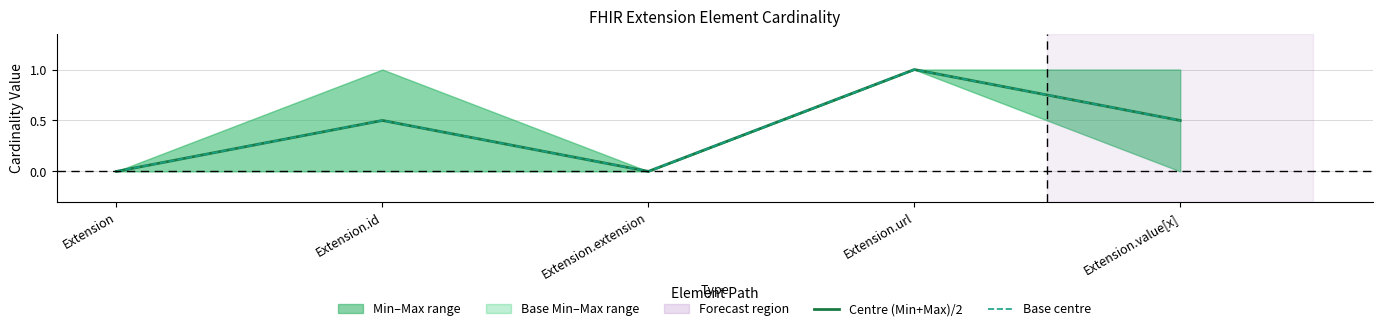

Which has a higher value, Extension.id or Extension.value[x]?

Extension.id